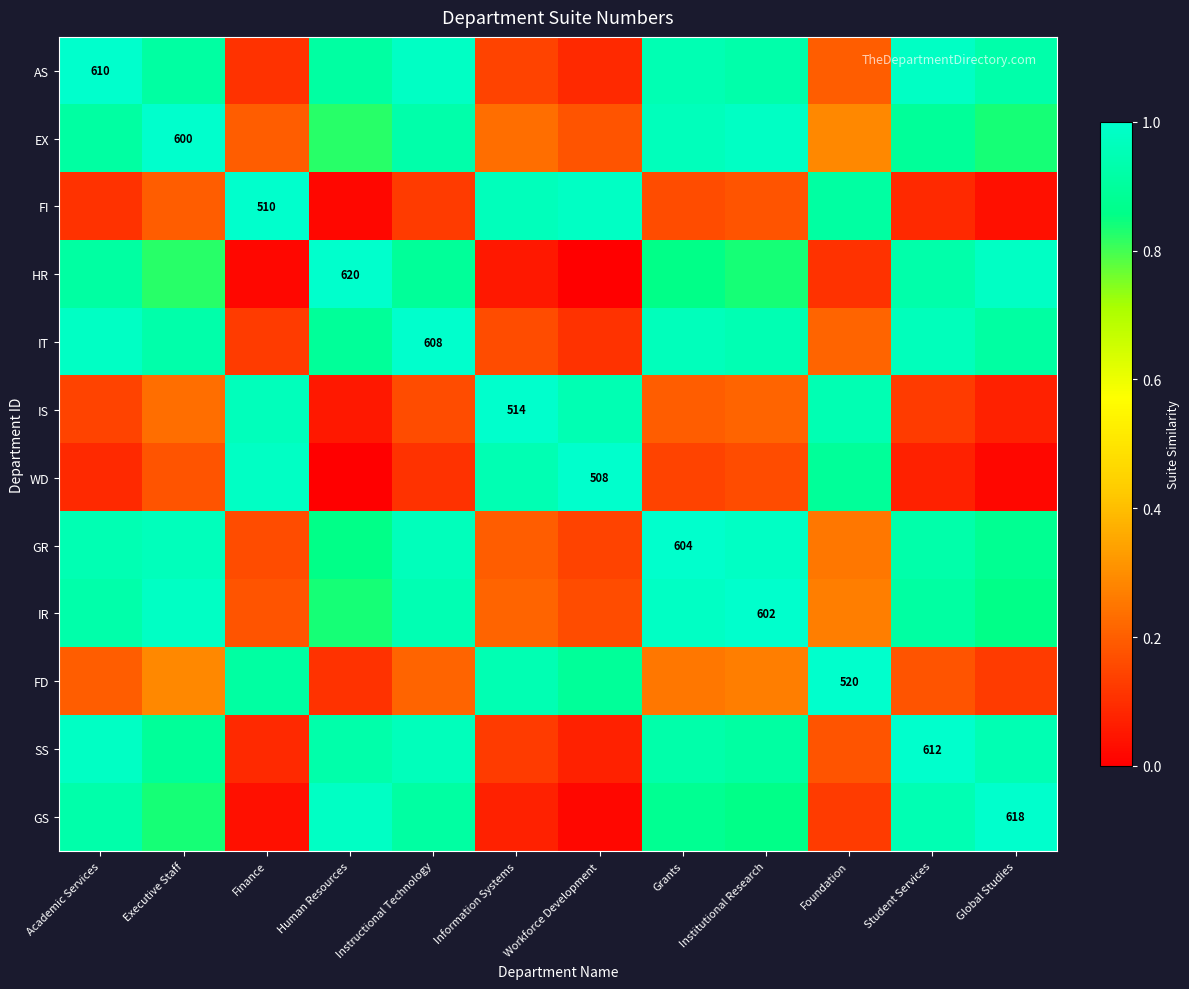

The value of AS at Student Services is 1.0. True or false?

True